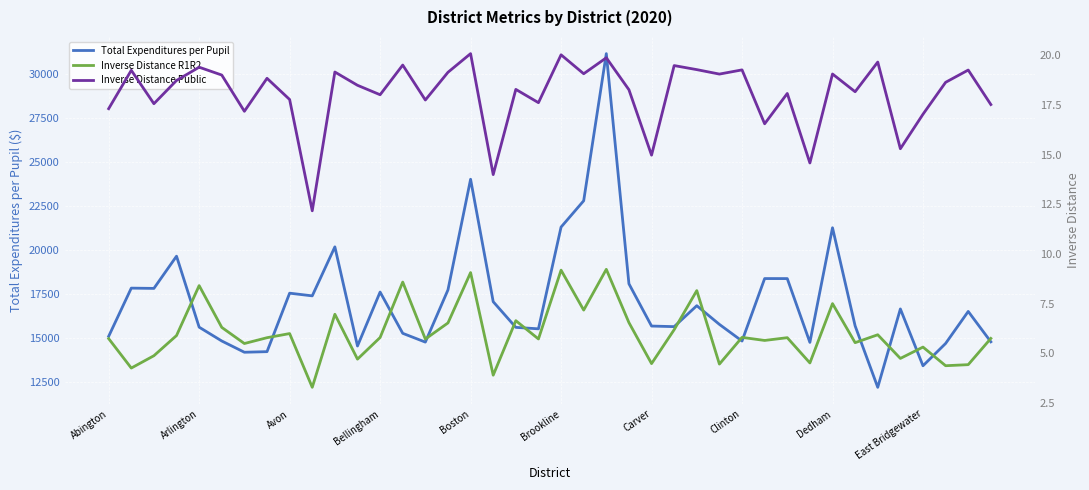

Does the chart display data point markers on the line(s)?

No